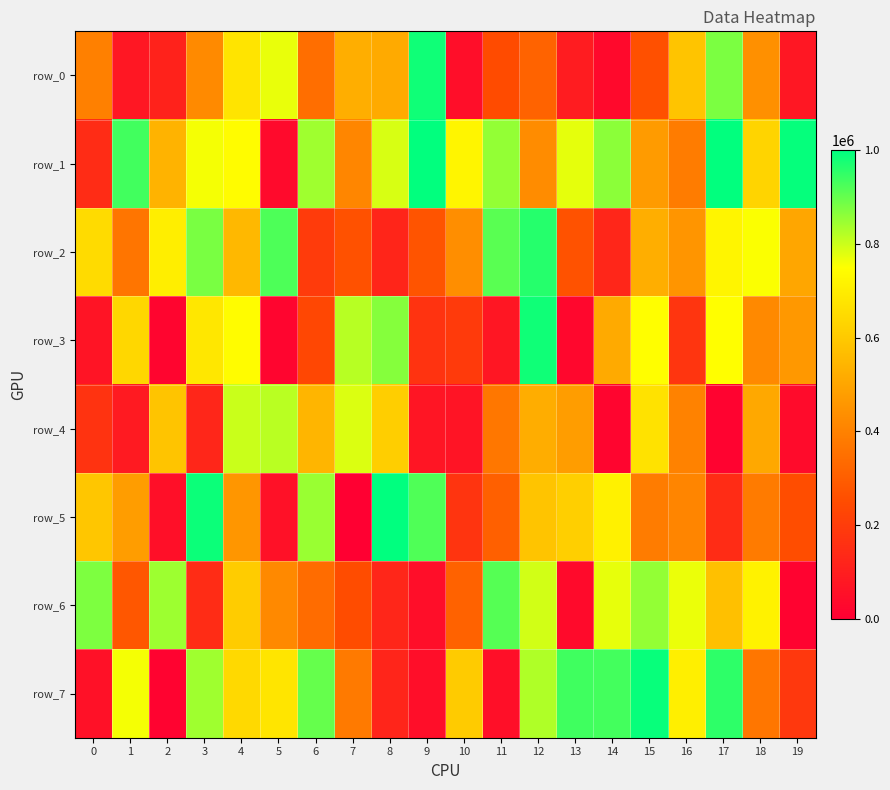

How many values in the row_7 series exceed 679240?

9